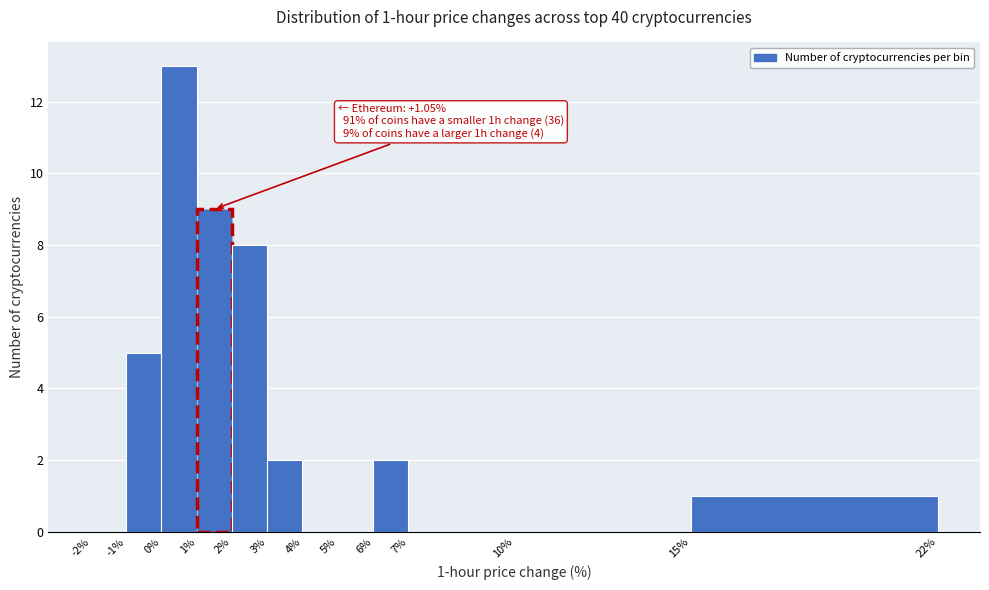

Which range on the x-axis has the tallest bar?

0% to 1%